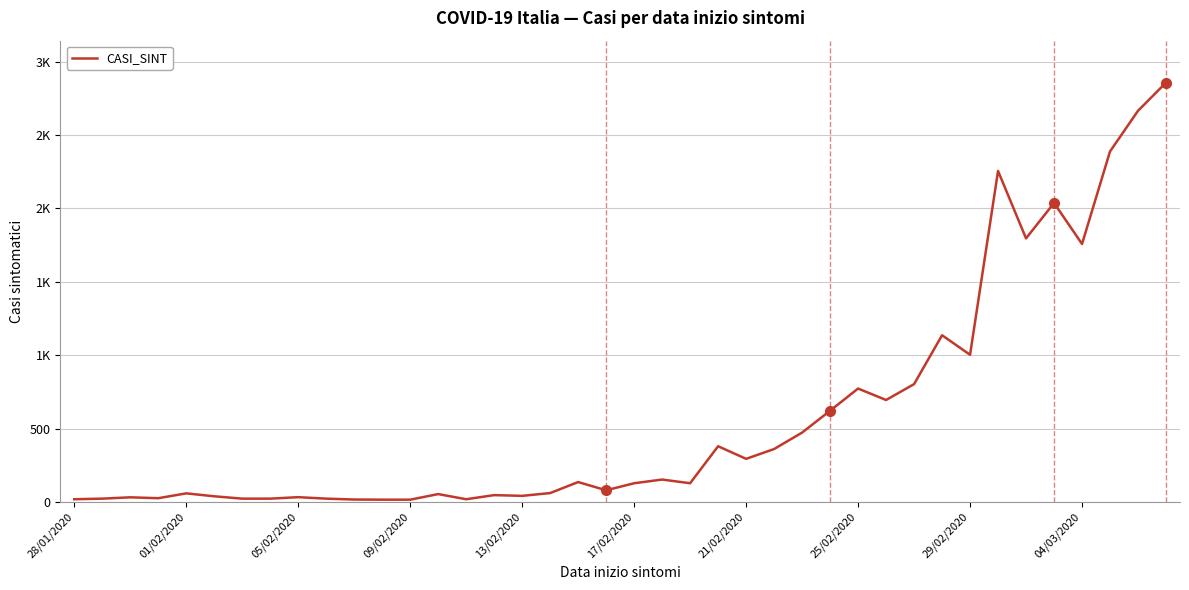

What is the smallest value displayed?

16